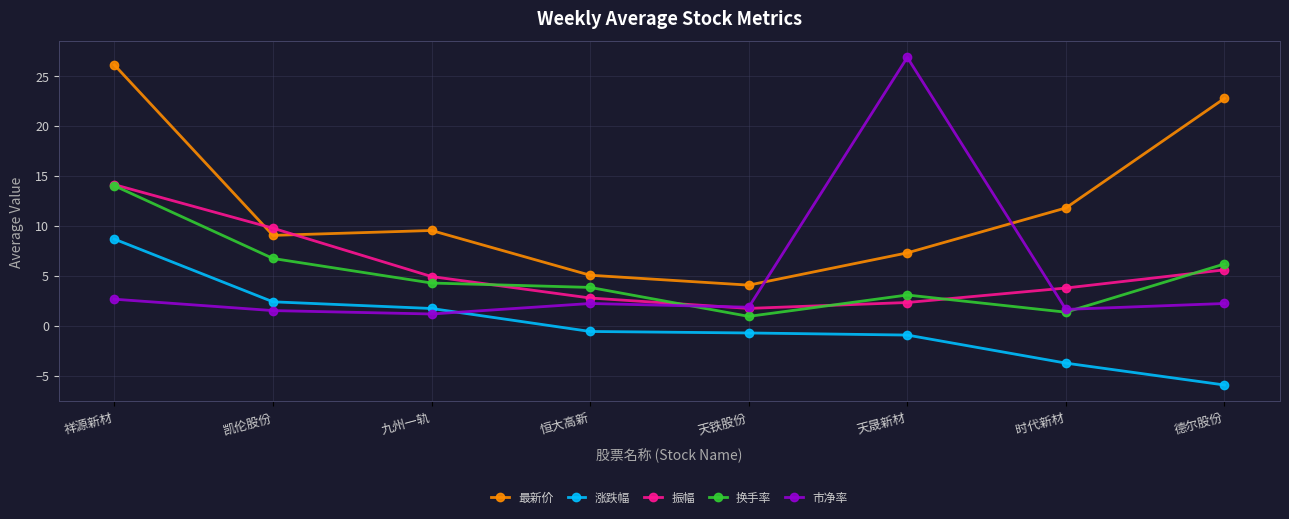

Which series has the largest total across all categories?

最新价